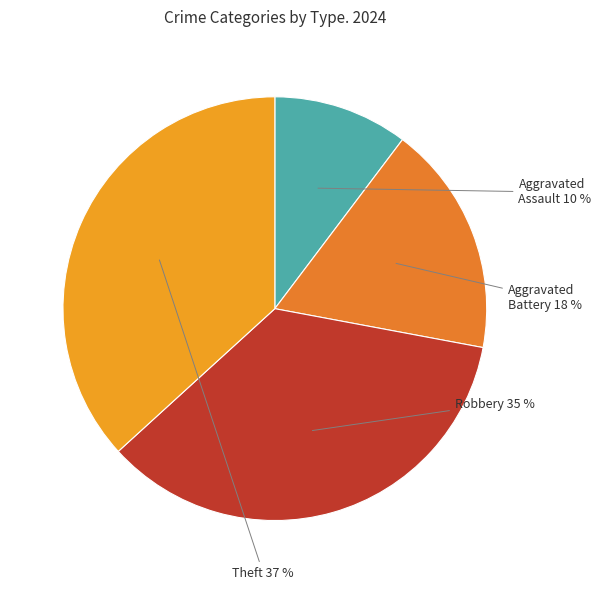

What is the largest slice in the pie chart?

Theft